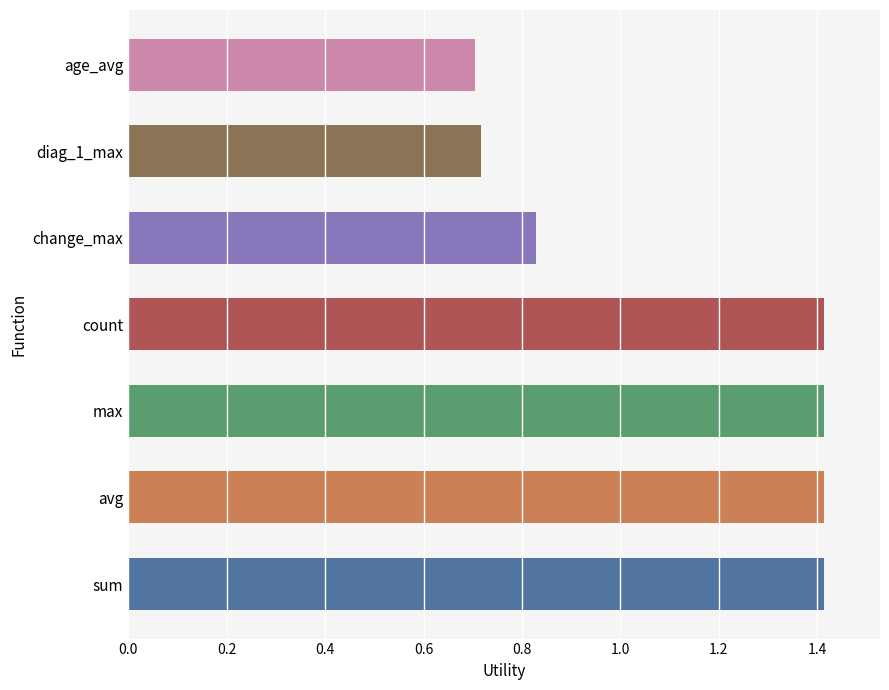

How many values are between 0 and 1?

3